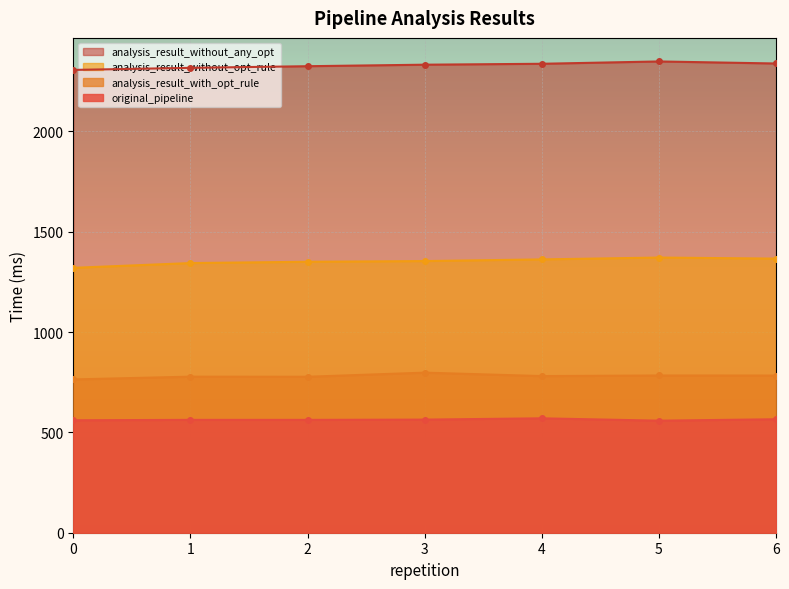

At which label is analysis_result_without_opt_rule closest to 1345?

1